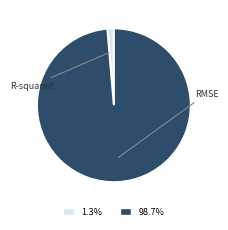

How many segments does this pie chart have?

2